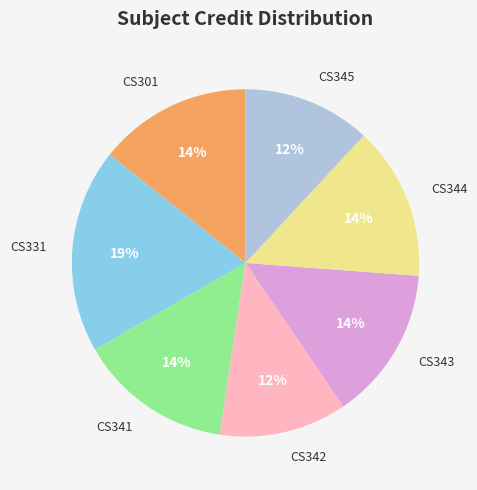

Does any single category account for the majority?

No